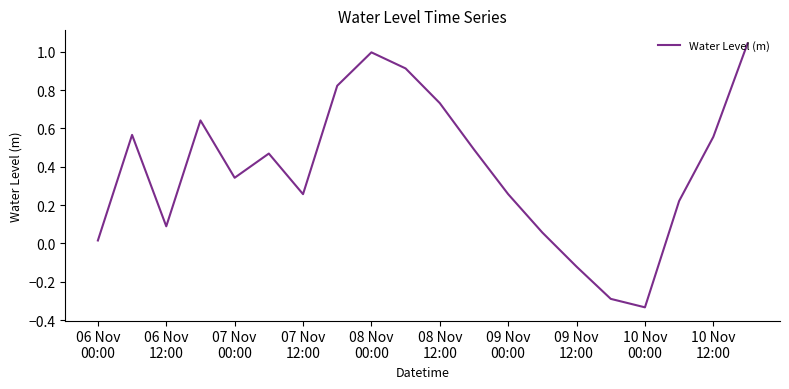

How many values are below zero?

3